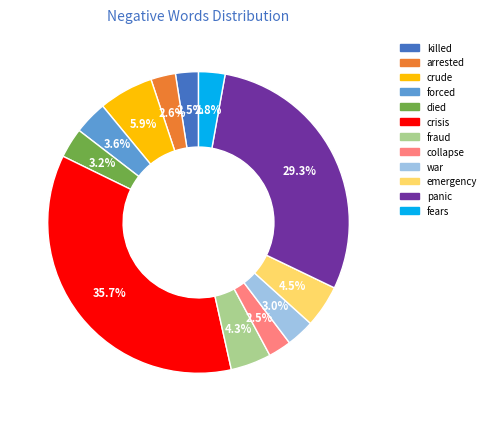

Count the number of slices in the pie.

12